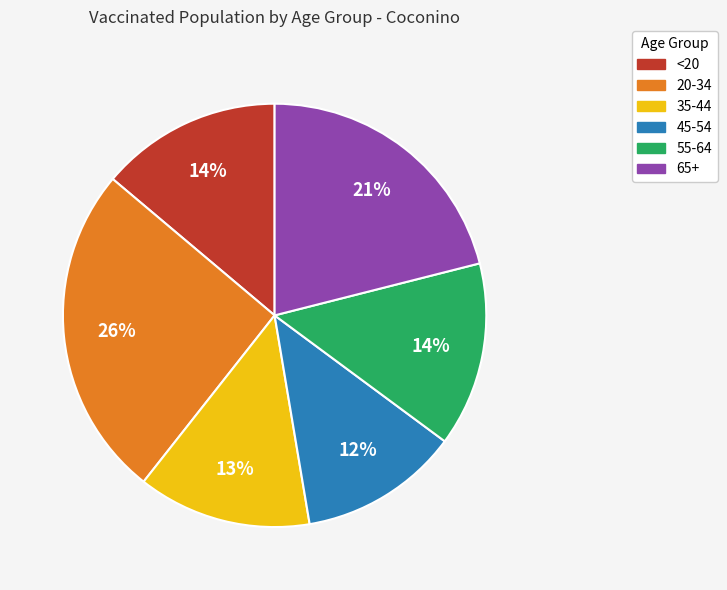

What is the smallest slice in the pie chart?

45-54